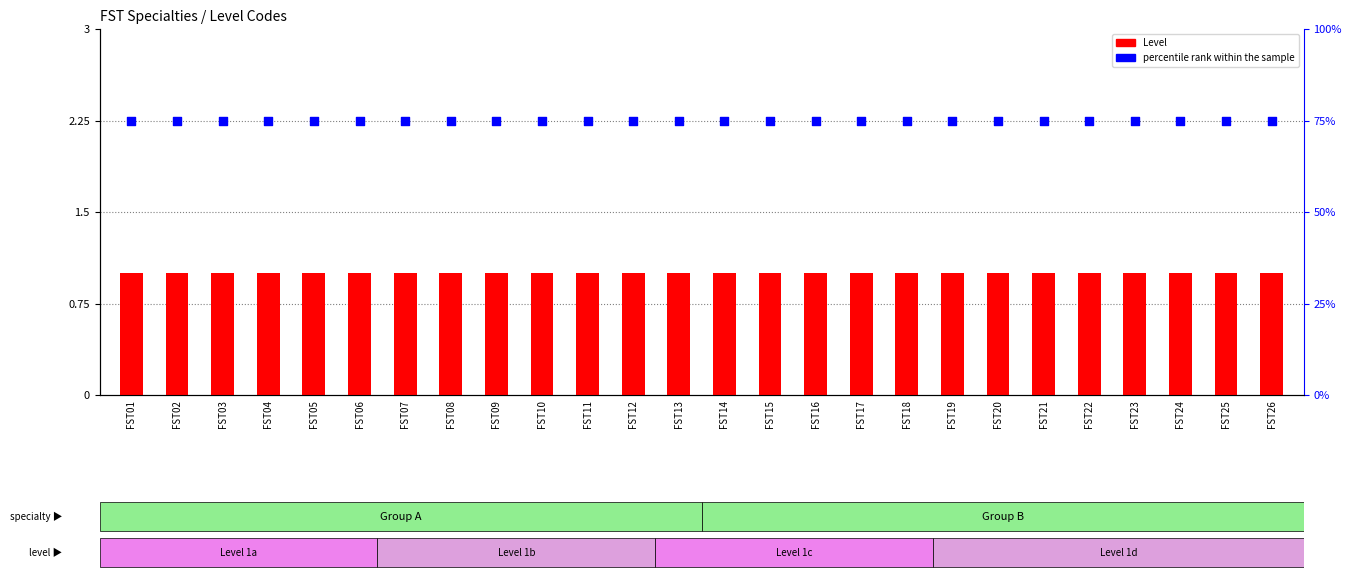

At how many categories does at least one series exceed 23?

26